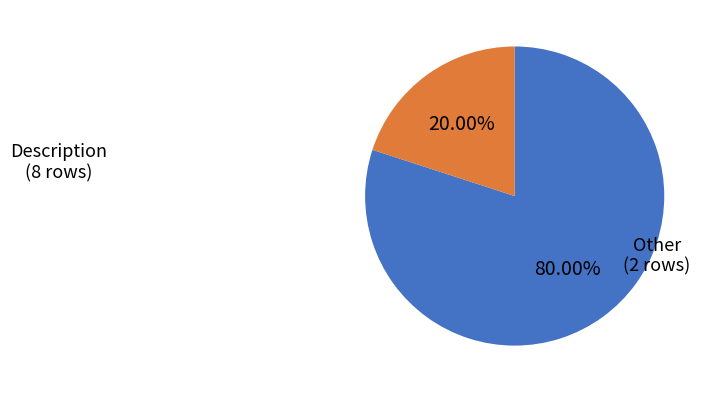

Does any single category account for the majority?

Yes